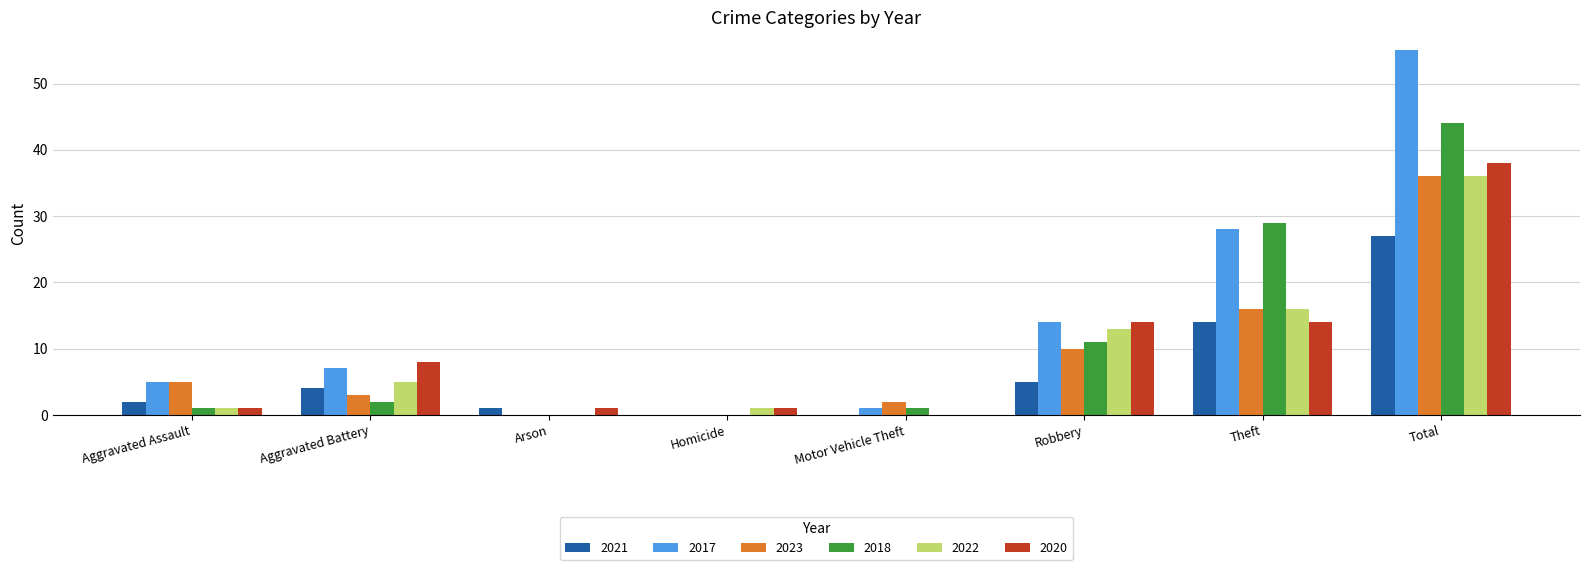

Where is 2022 nearest to the value 18?

Theft